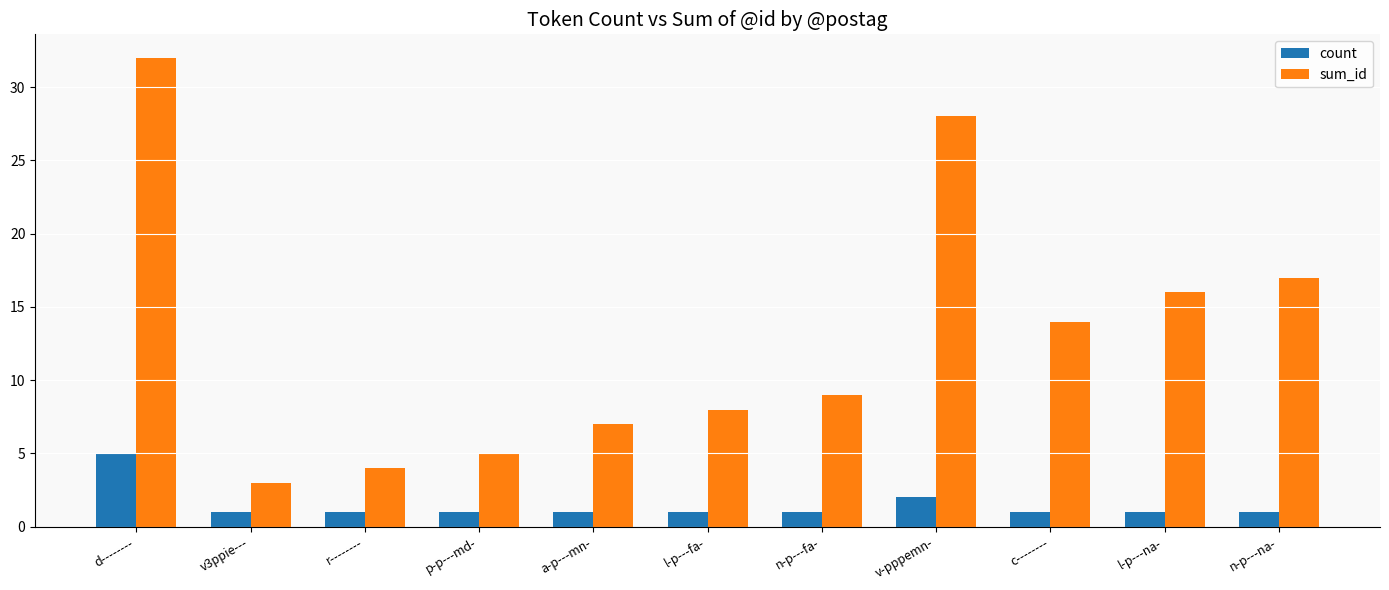

At which category is the sum across all series the highest?

d--------